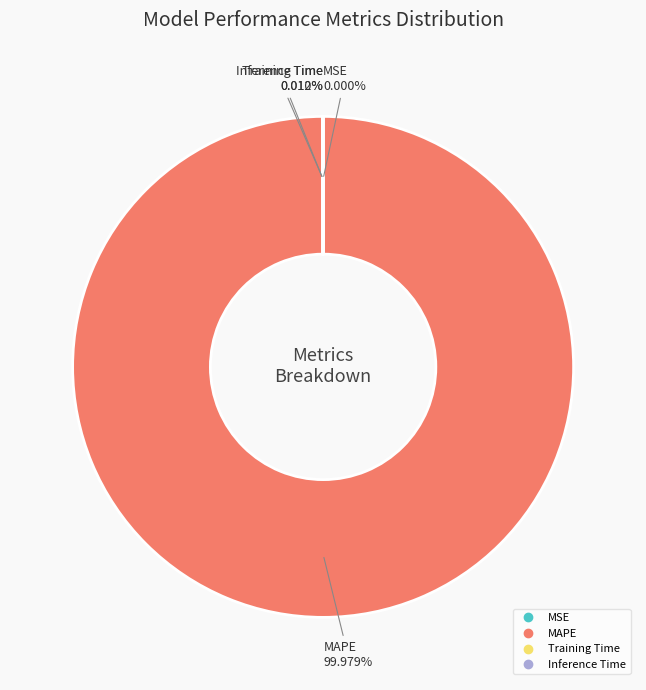

Is there a majority slice in this chart?

Yes